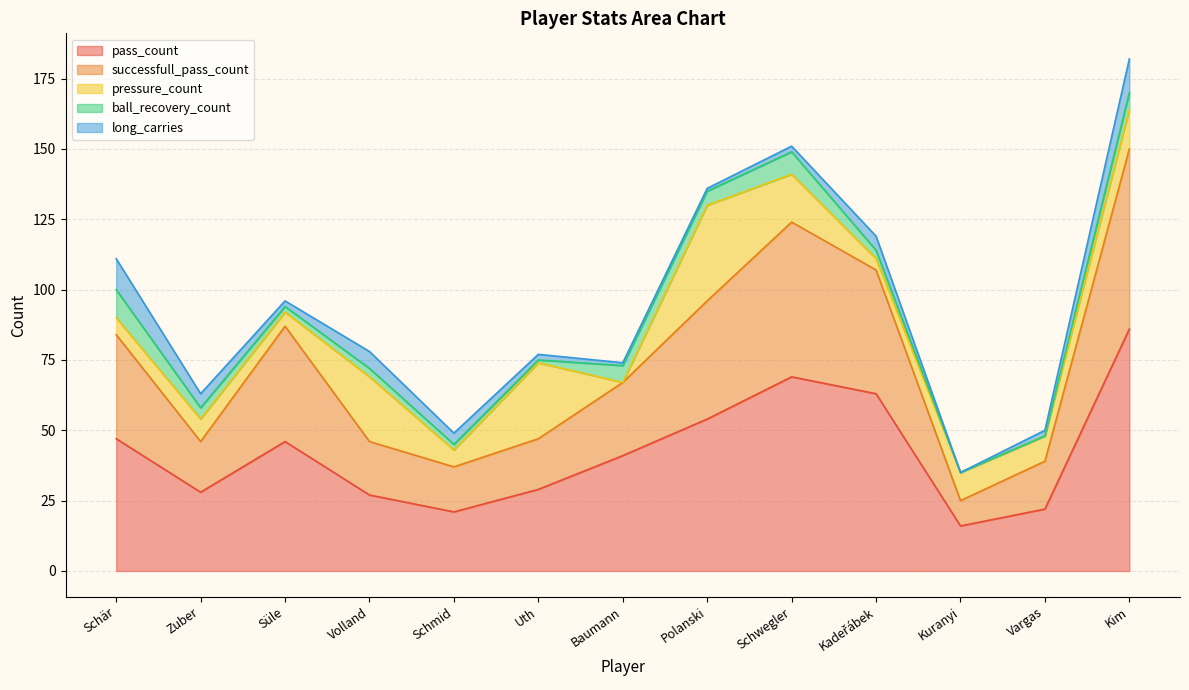

Between Süle and Kuranyi, which is larger?

Süle